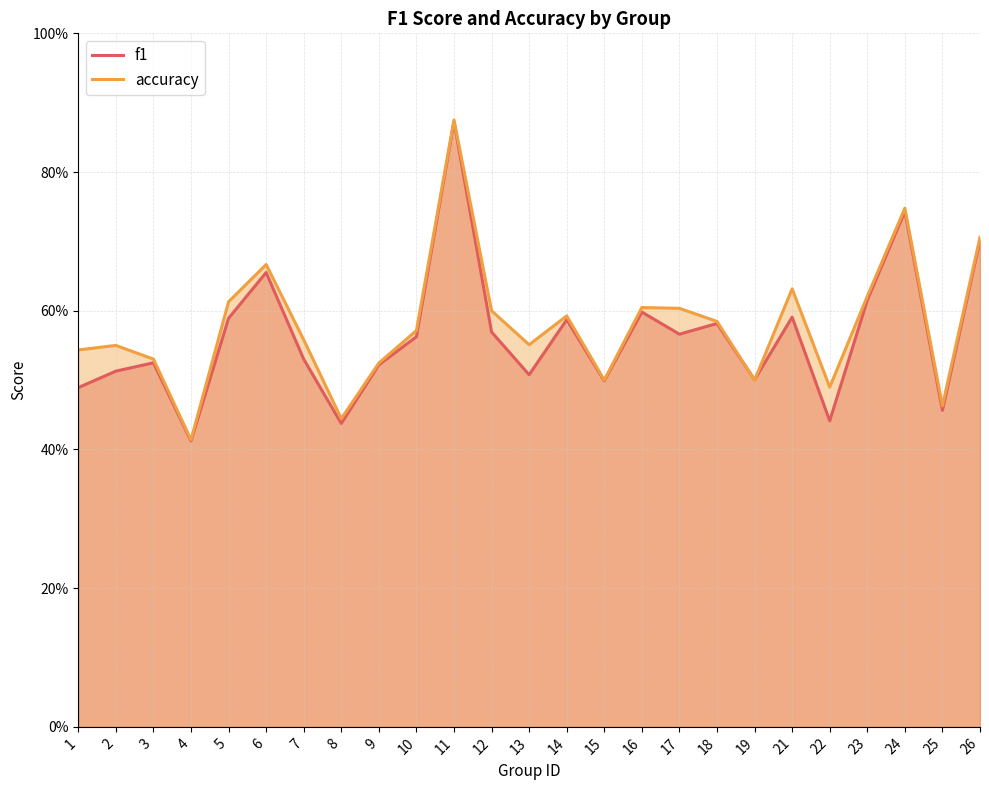

Read the f1 value at 1.

0.5